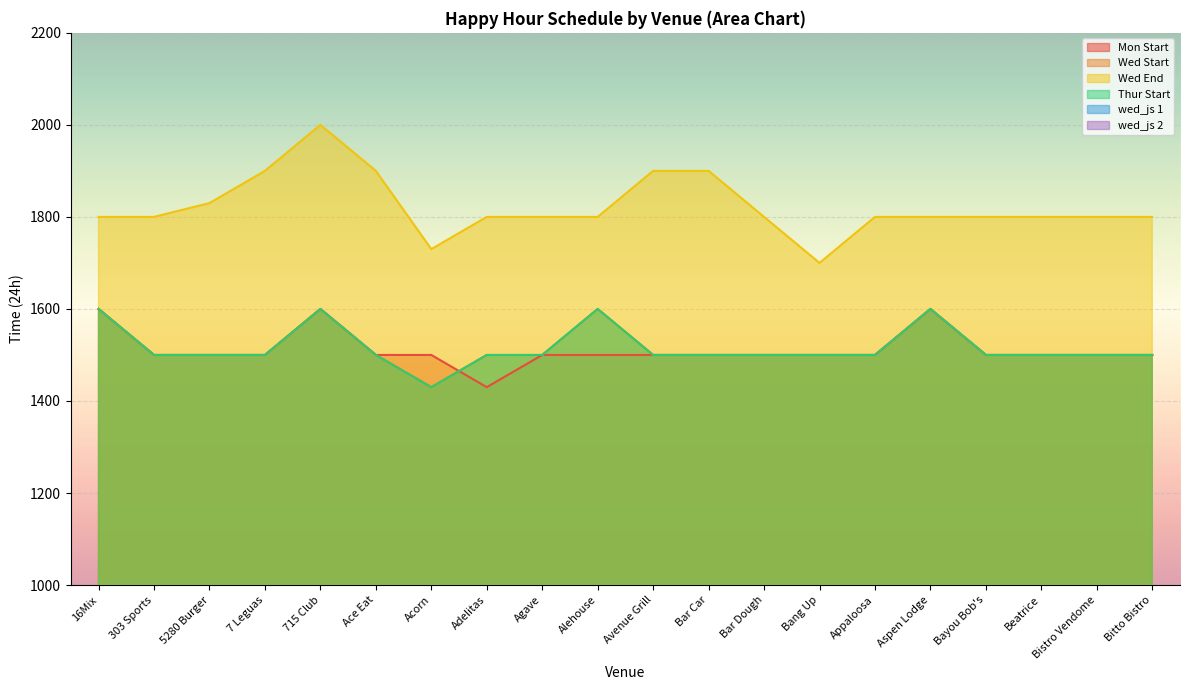

What is the average value of the wed_js 1 series?

15.2